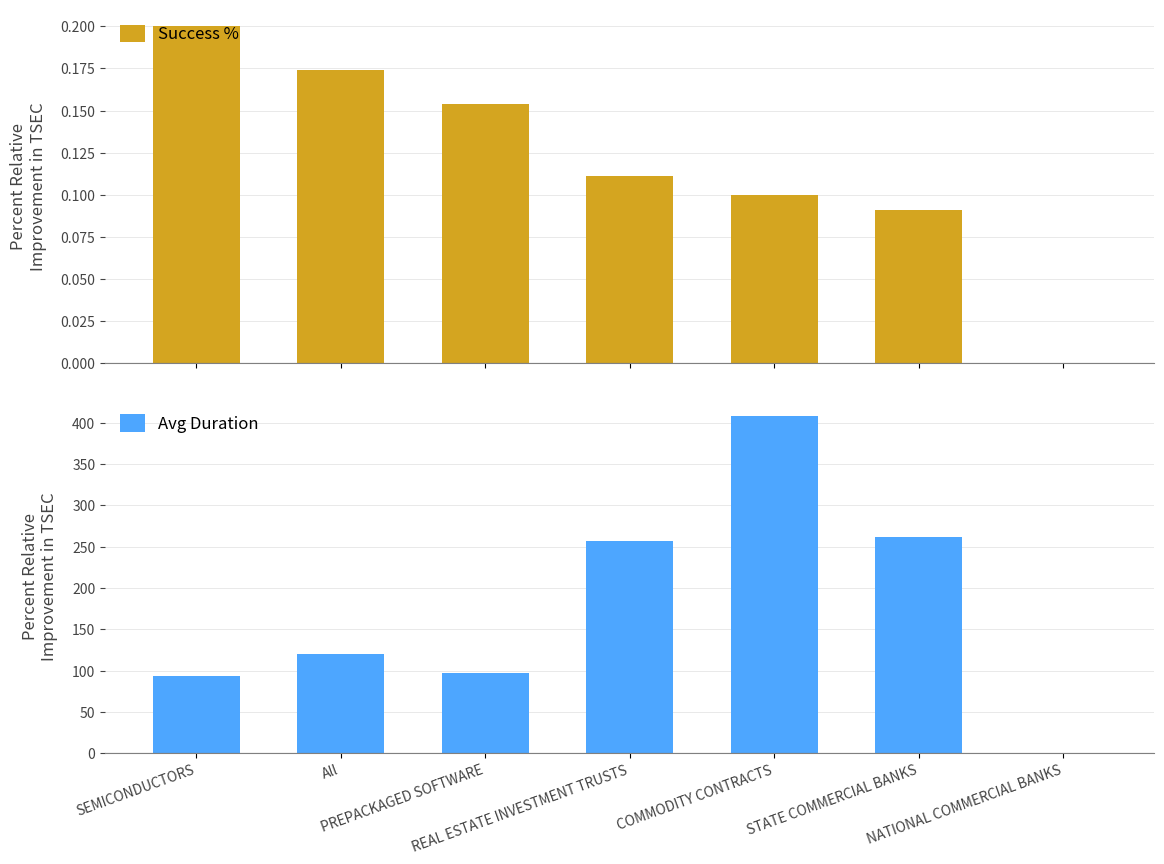

How many groups of bars are there?

7